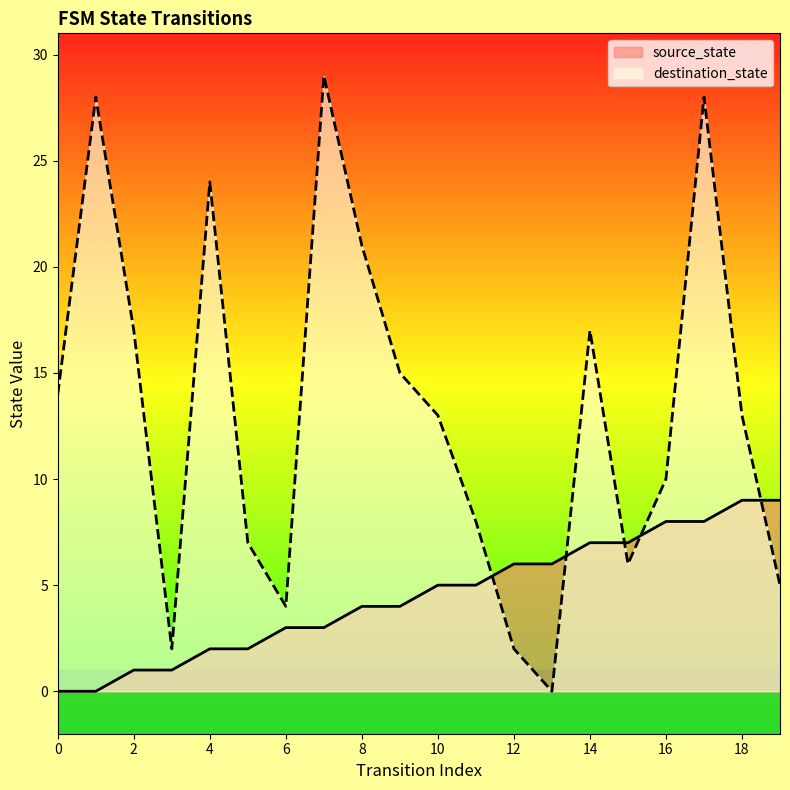

Reading left to right, transcribe all the data shown in this chart.

source_state: 0	0	1	1	2	2	3	3	4	4	5	5	6	6	7	7	8	8	9	9
destination_state: 14	28	17	2	24	7	4	29	21	15	13	8	2	0	17	6	10	28	13	5